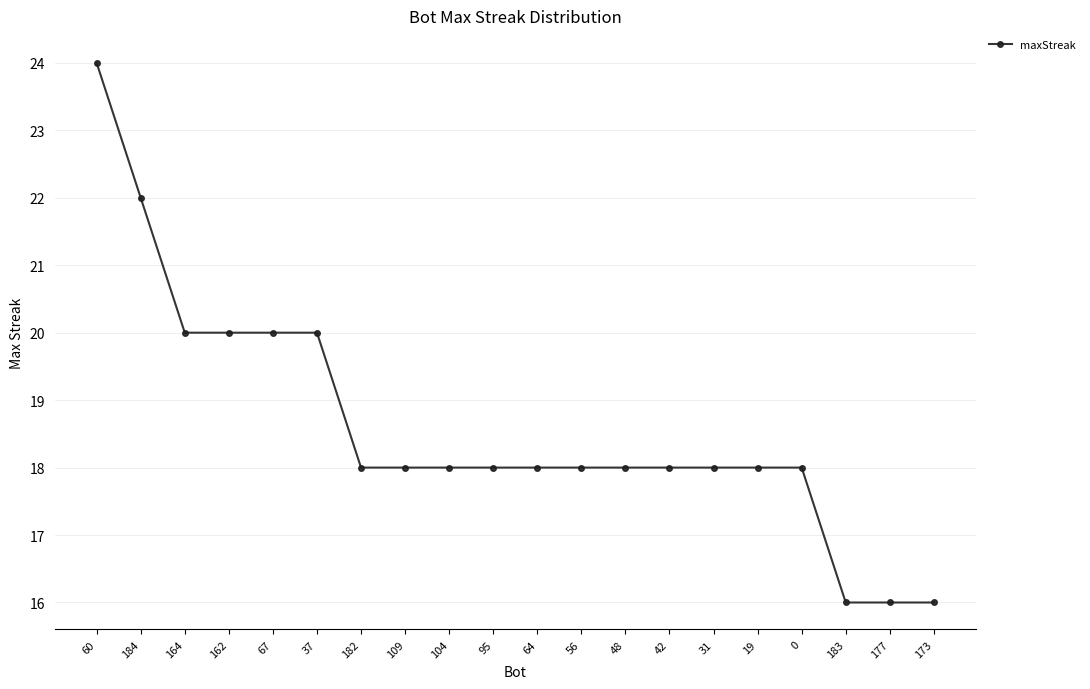

Read the value at 104.

18